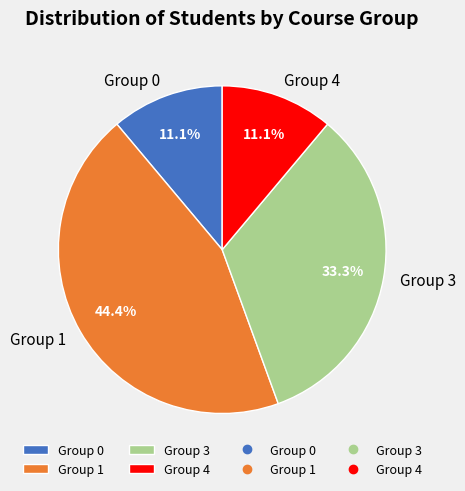

What is the largest slice in the pie chart?

Group 1